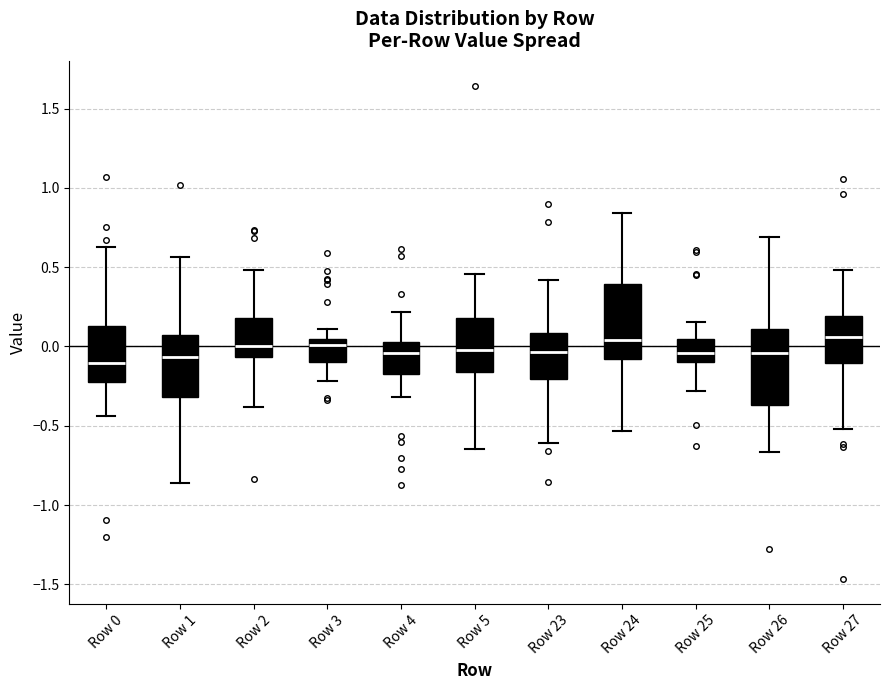

Reading left to right, read every box against the y-axis: the position of its median line, the range the box covers, and the ends of its whiskers. The values are not printed on the chart, so give them approximately, as read against the axis.

Row 0: median -0.10, box -0.25 to 0.15, whiskers -0.45 to 0.65
Row 1: median -0.05, box -0.30 to 0.05, whiskers -0.85 to 0.55
Row 2: median 0.00, box -0.05 to 0.20, whiskers -0.40 to 0.50
Row 3: median 0.00, box -0.10 to 0.05, whiskers -0.20 to 0.10
Row 4: median -0.05, box -0.15 to 0.05, whiskers -0.30 to 0.20
Row 5: median 0.00, box -0.15 to 0.20, whiskers -0.65 to 0.45
Row 23: median -0.05, box -0.20 to 0.10, whiskers -0.60 to 0.40
Row 24: median 0.05, box -0.10 to 0.40, whiskers -0.55 to 0.85
Row 25: median -0.05, box -0.10 to 0.05, whiskers -0.30 to 0.15
Row 26: median -0.05, box -0.35 to 0.10, whiskers -0.65 to 0.70
Row 27: median 0.05, box -0.10 to 0.20, whiskers -0.50 to 0.50